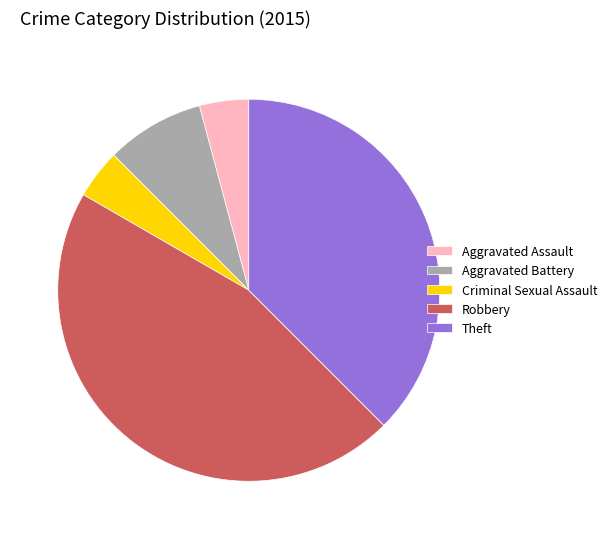

Does Robbery account for over 50% of the chart?

No